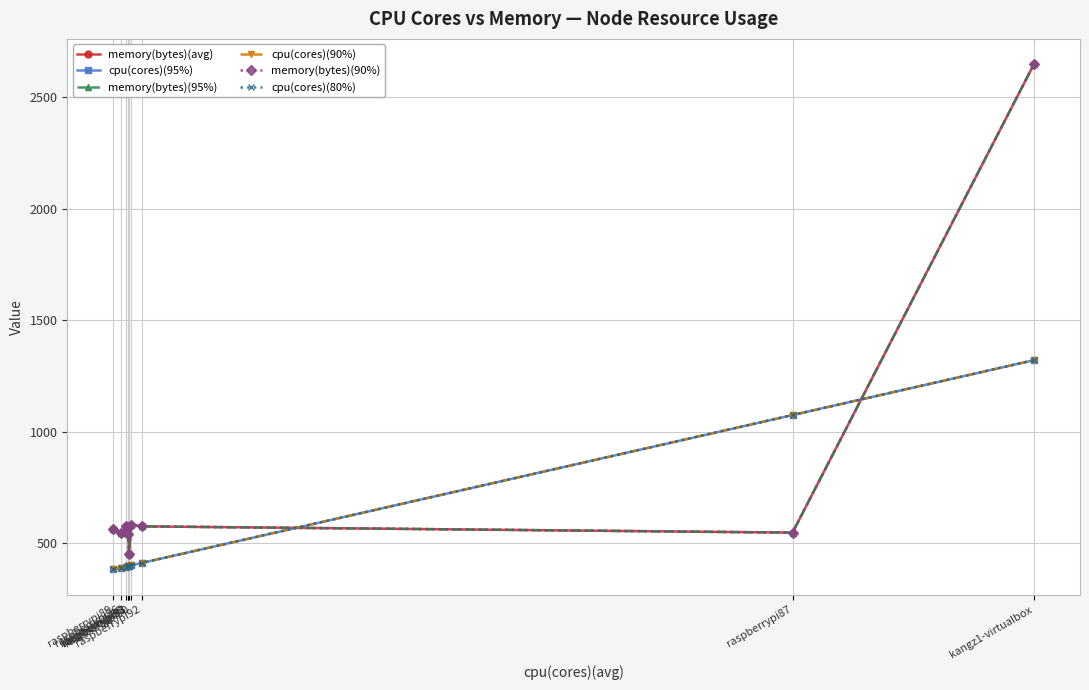

What is the smallest value displayed?

383